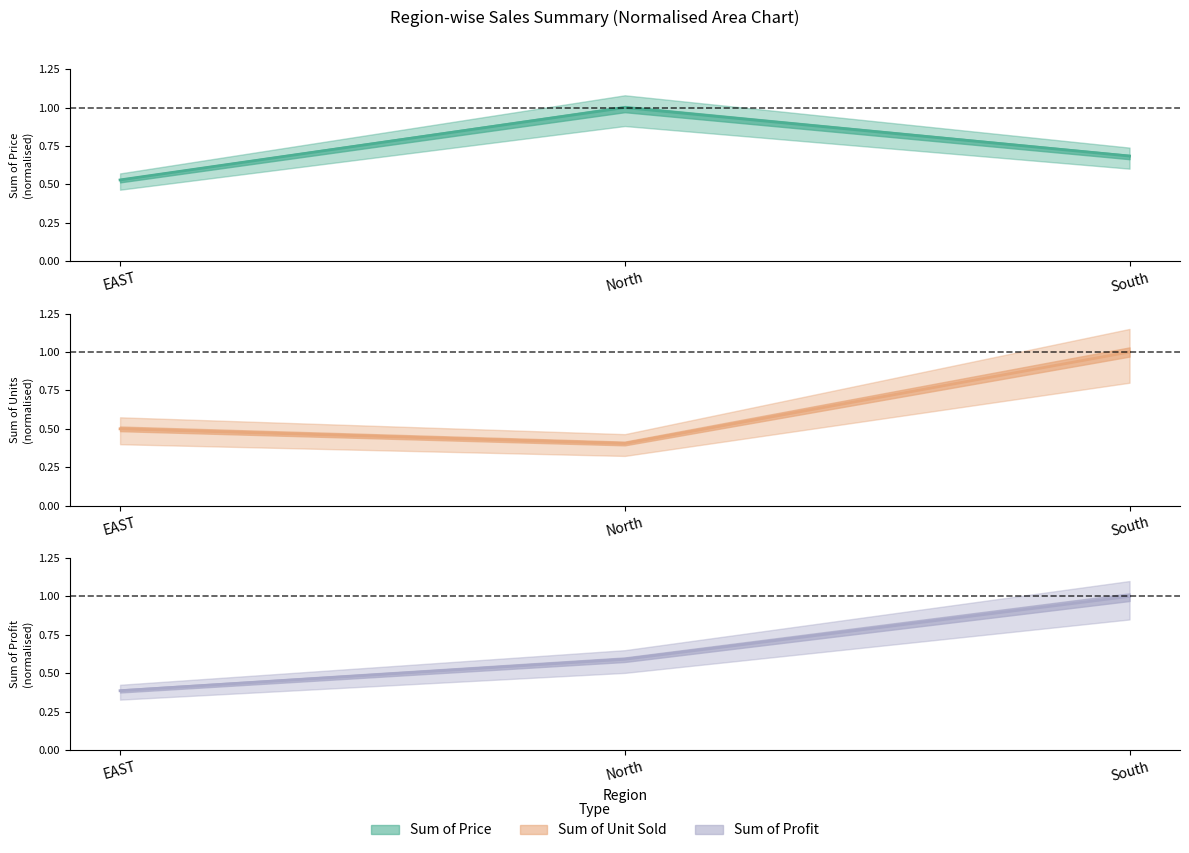

What is the minimum value shown in the chart?

0.4